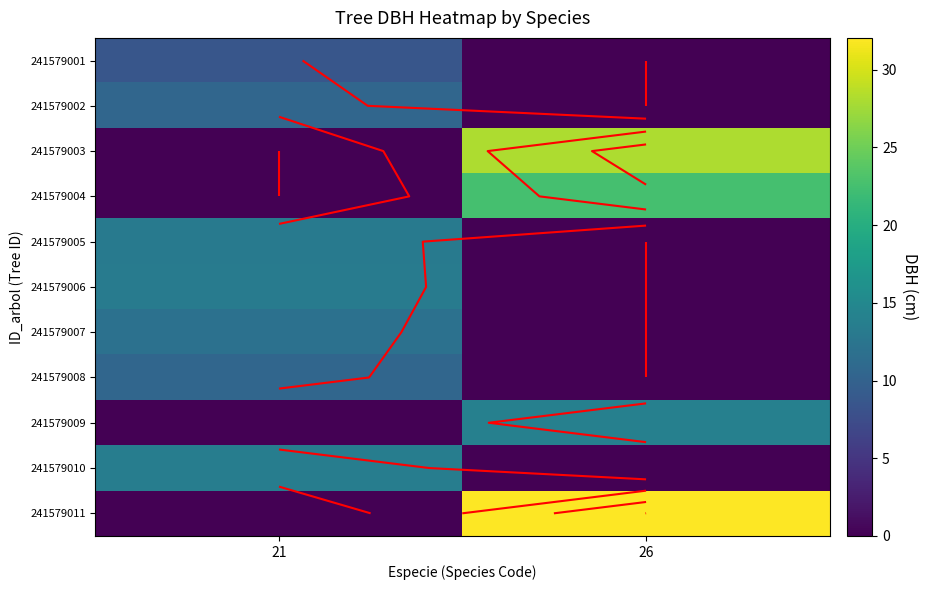

Is it true that 241579008 equals 10.6 at 21?

True